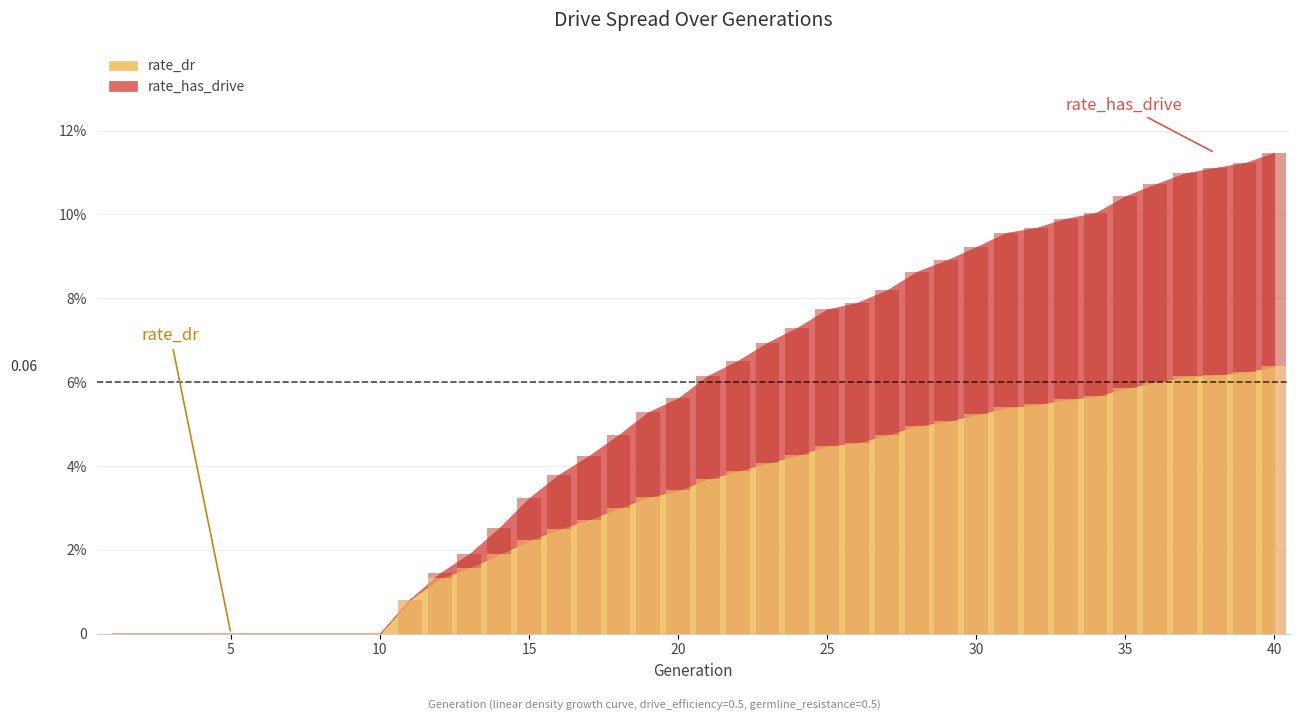

What is the sum of the rate_dr values at 25 and 20?

0.1